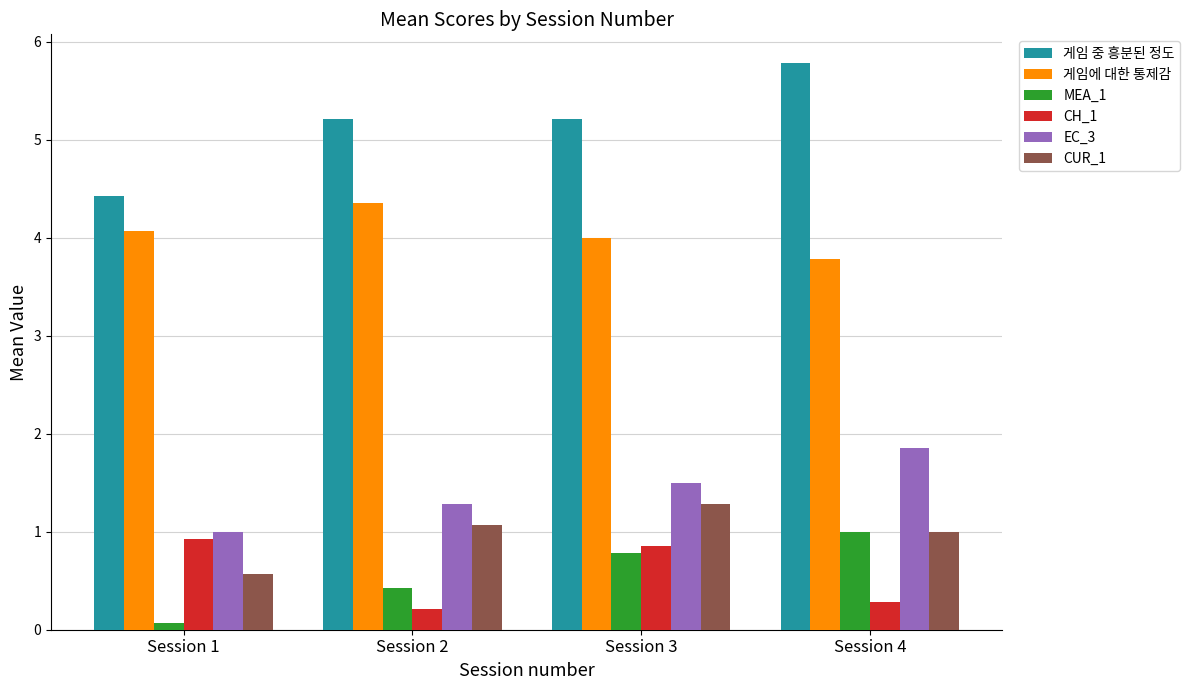

Where is EC_3 nearest to the value 1?

Session 1